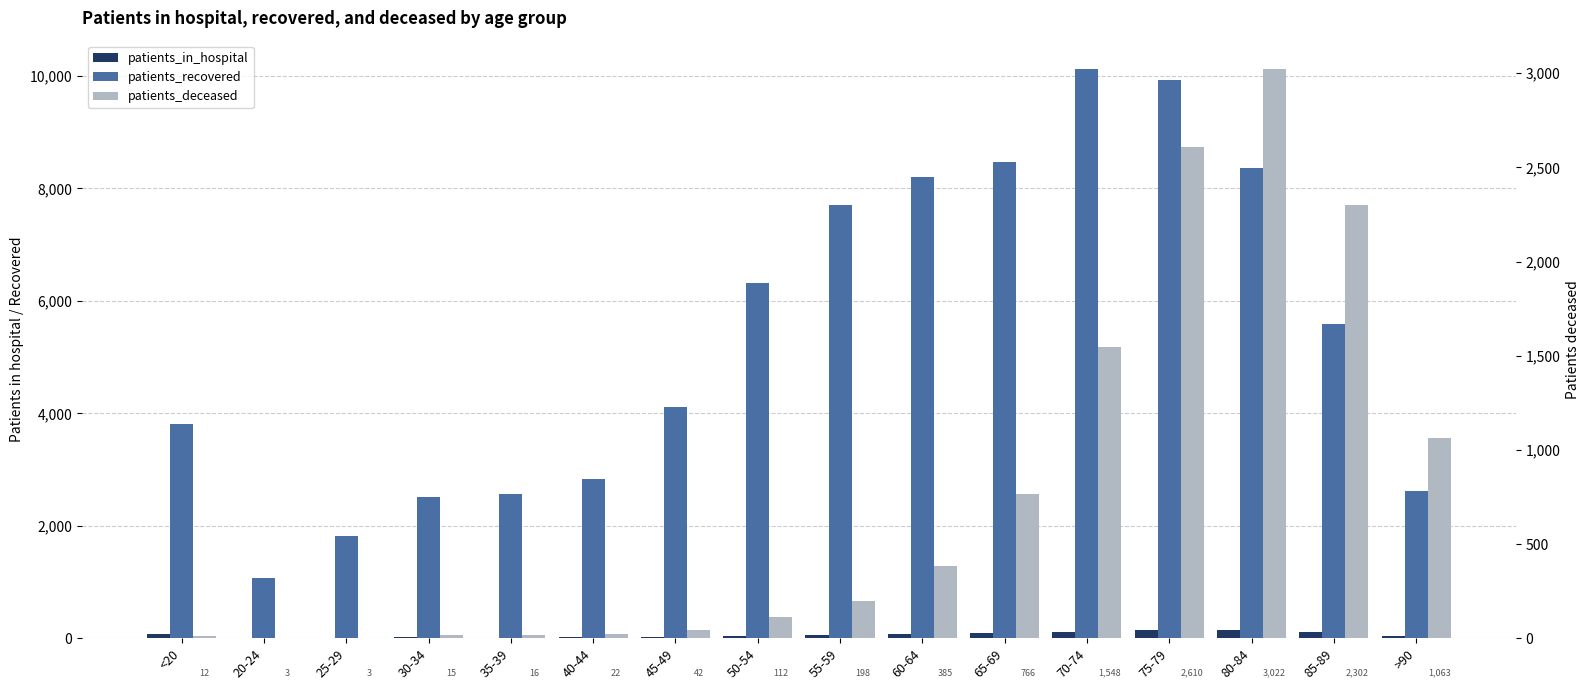

What is the label of the 11th bar from the left?

65-69